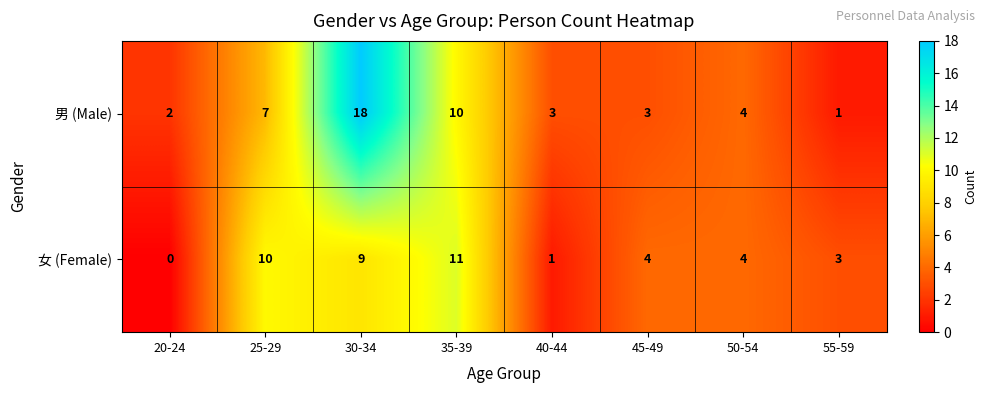

What is the greatest value displayed?

18